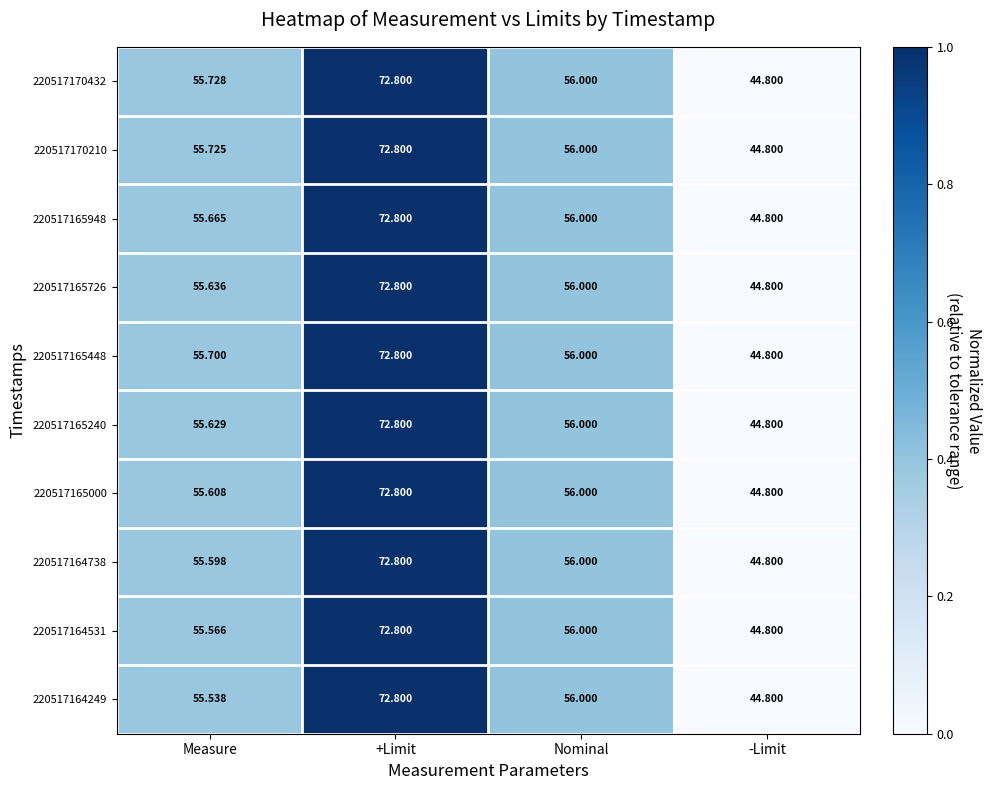

At which label does 220517164531 first exceed 56?

+Limit